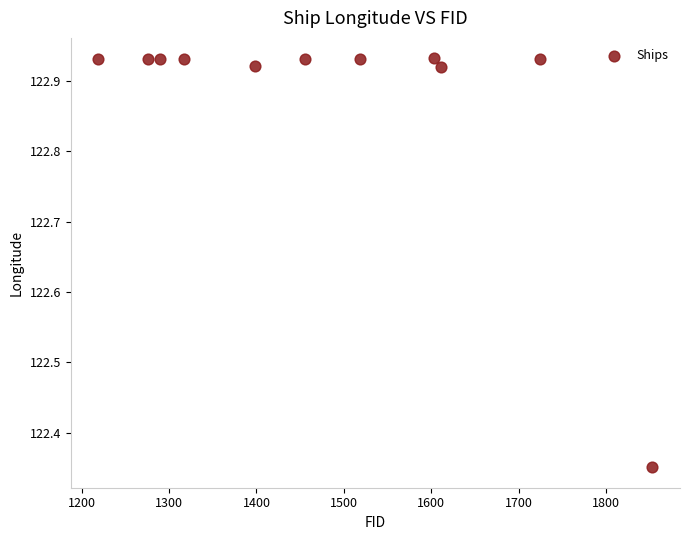

What is the average X value?

1478.7